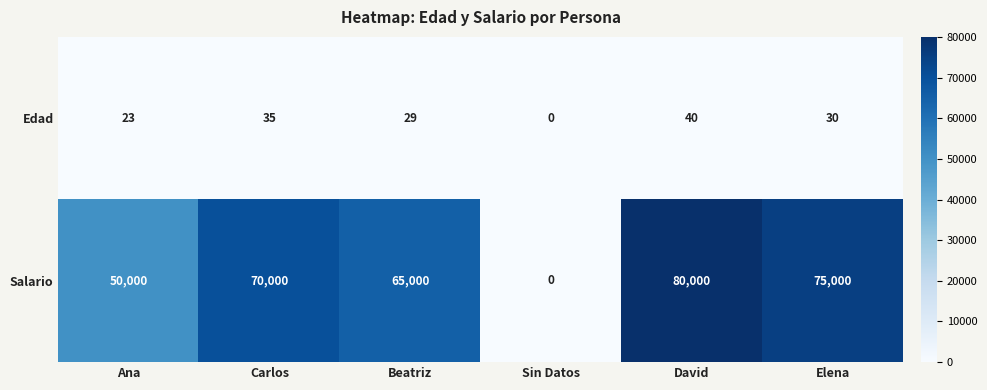

At which category is the sum across all series the highest?

David